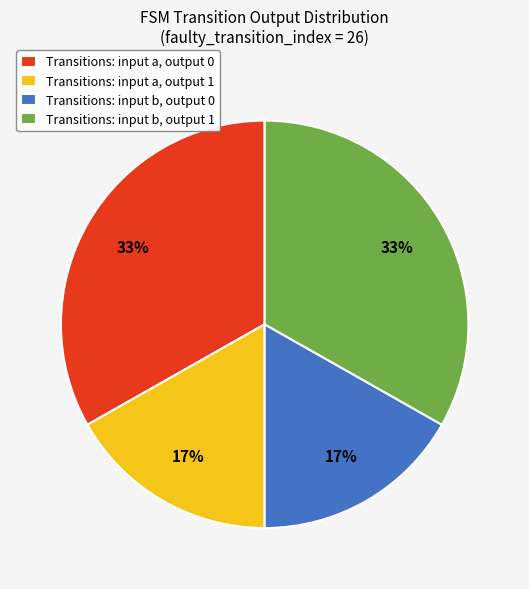

What percentage is the Transitions: input a, output 1 slice, to the nearest percent?

17%